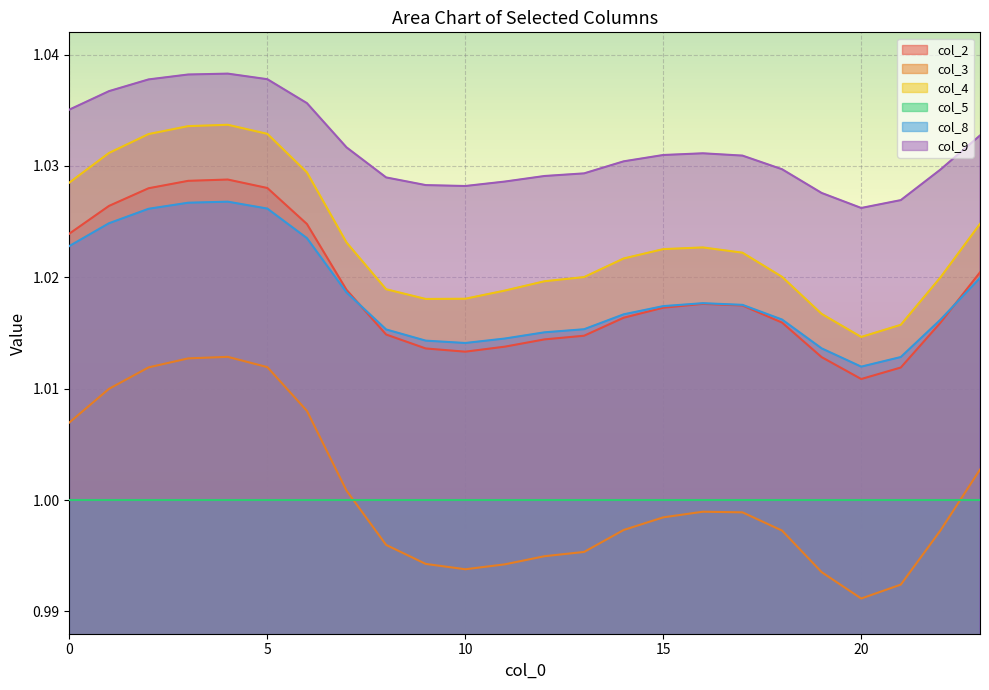

At which label is col_3 closest to 1?

7